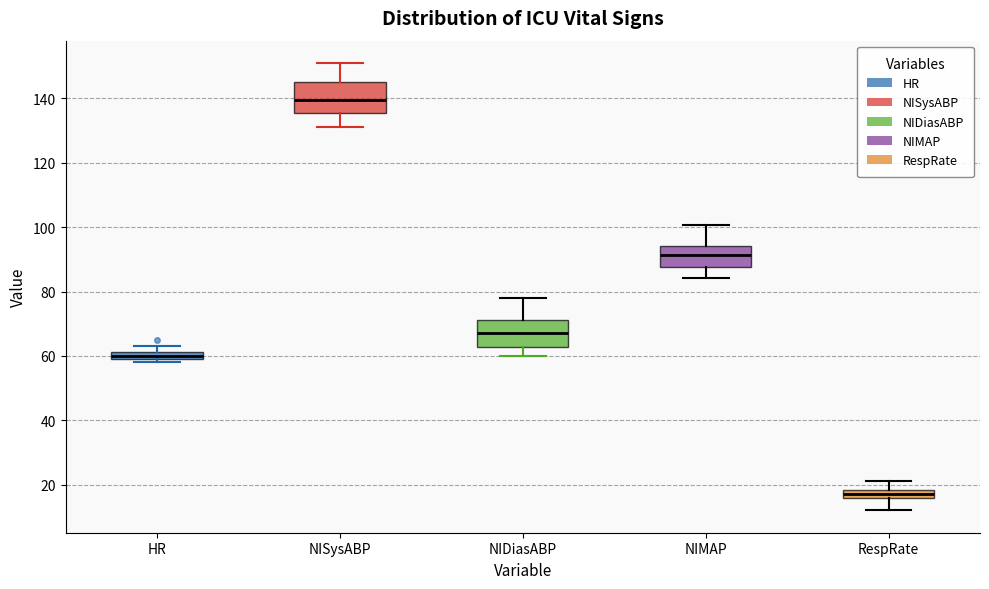

Which box's median line is the highest?

NISysABP